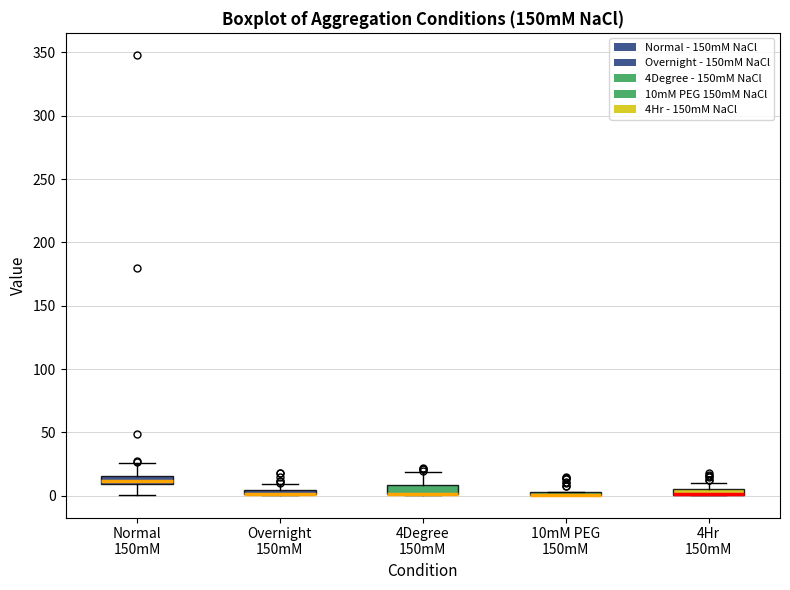

Where is the lower edge of the box for 10mM PEG 150mM on the y-axis? The values are not printed on the chart, so give them approximately, as read against the axis.

0